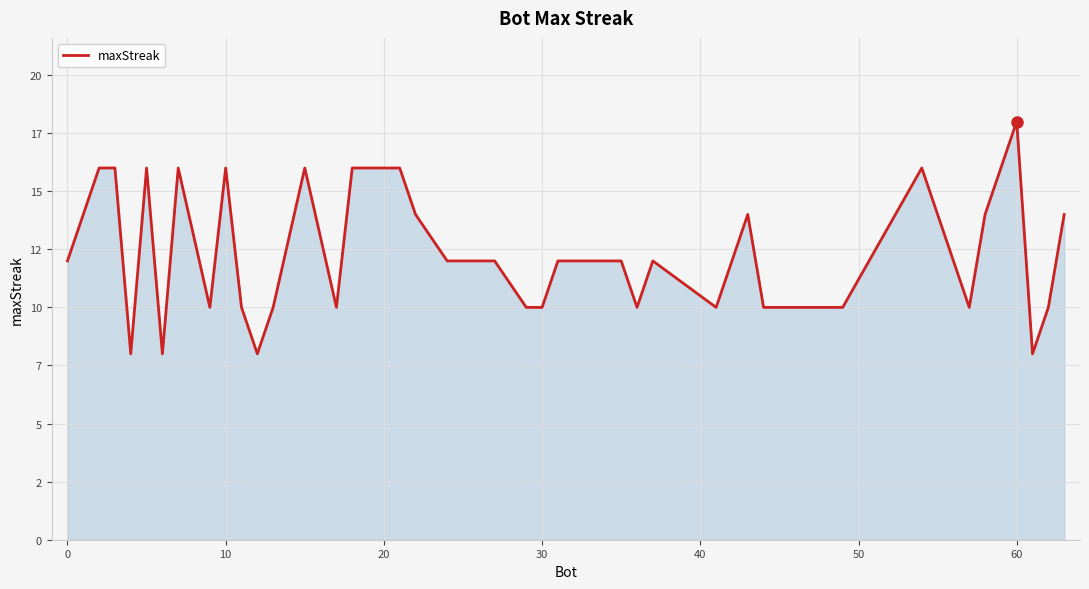

Is this an area chart (filled region under the line)?

Yes